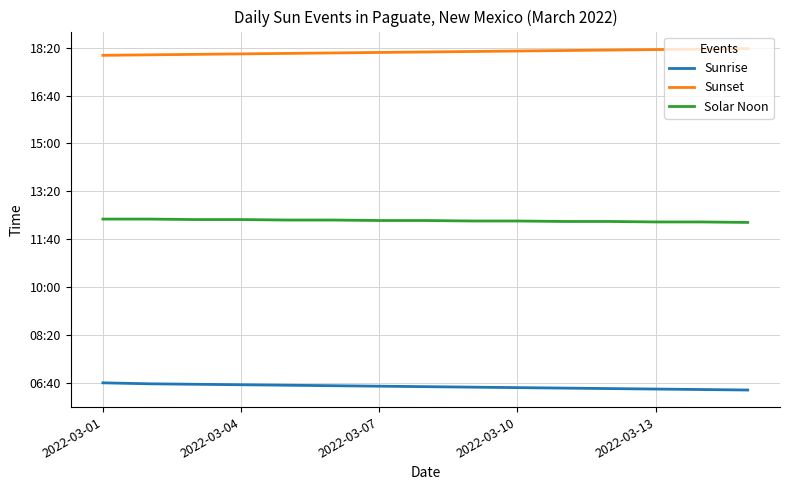

At which label does Solar Noon first exceed 739?

2022-03-01